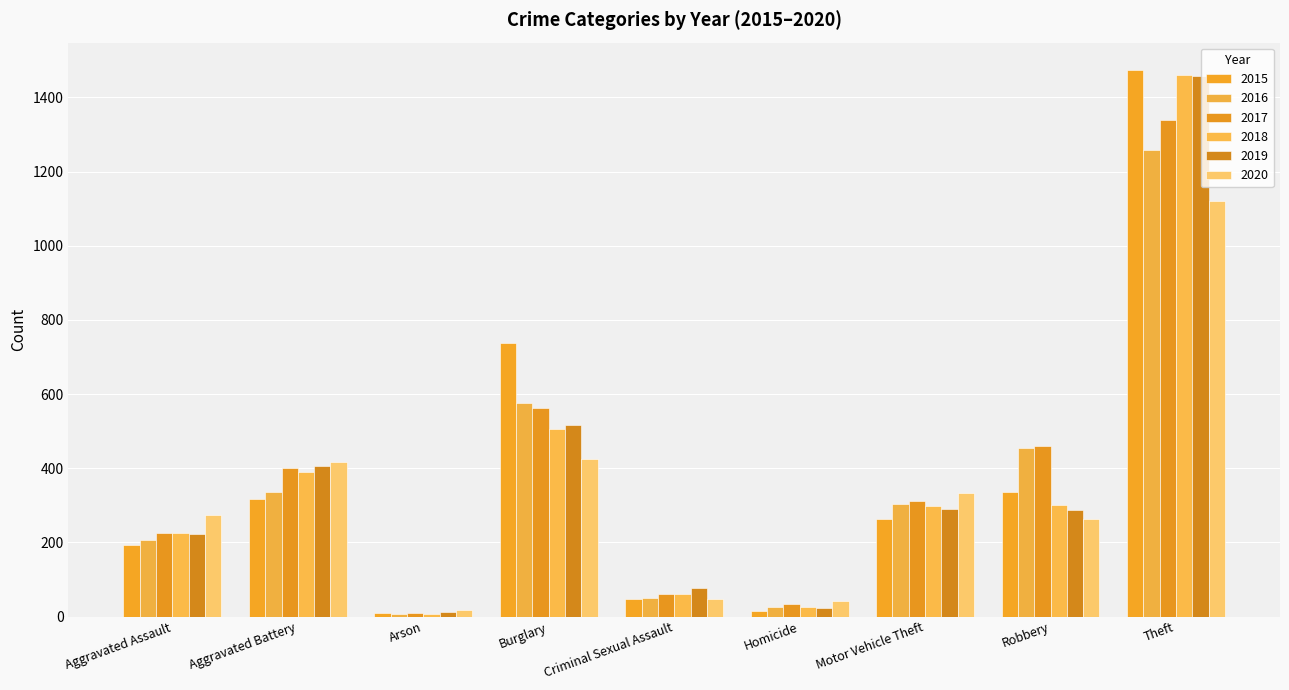

What is the sum of all 2016 values?

3218